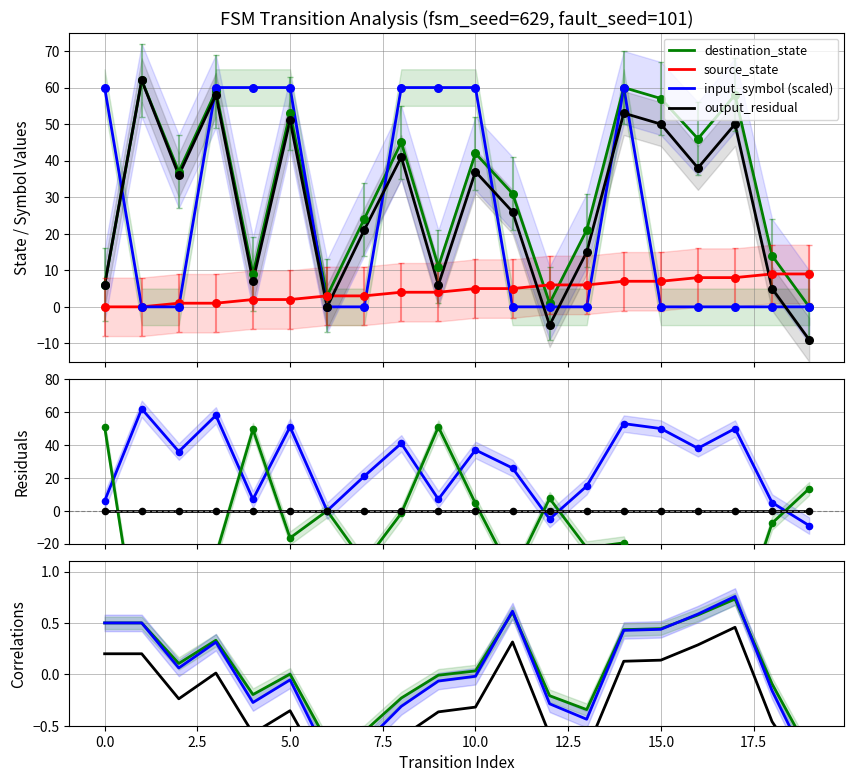

What is the total value across all series at 2?

74